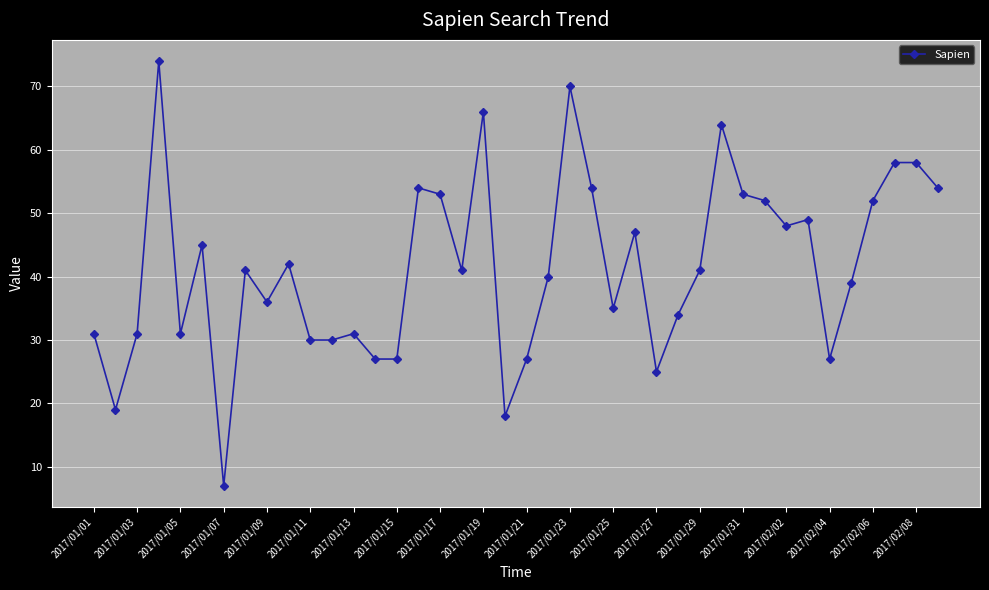

Reading right to left, extract all data points from this chart.

54	58	58	52	39	27	49	48	52	53	64	41	34	25	47	35	54	70	40	27	18	66	41	53	54	27	27	31	30	30	42	36	41	7	45	31	74	31	19	31